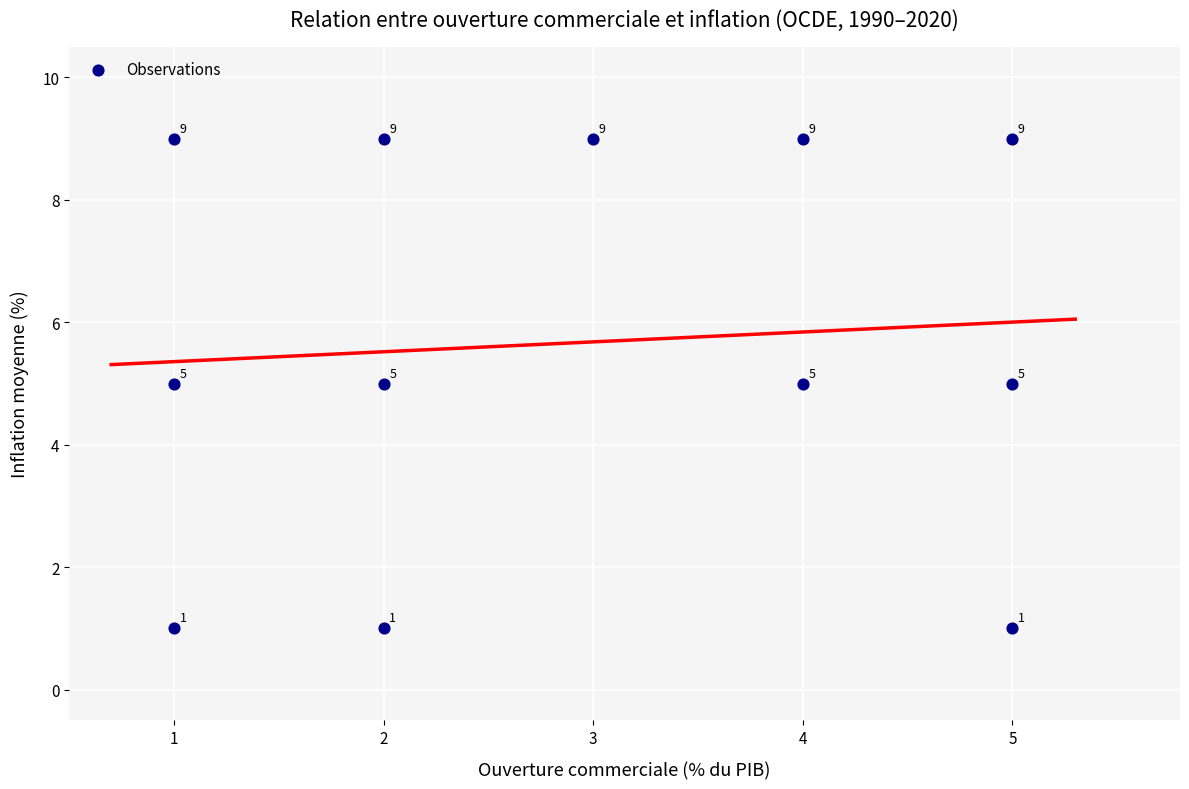

What is the range of Y values (max minus min)?

8